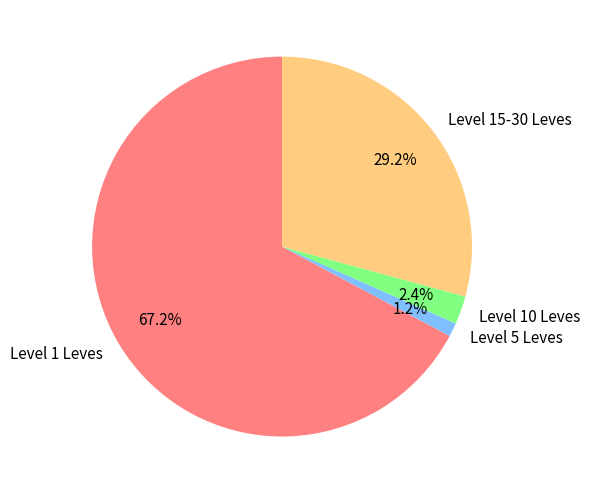

What percentage do Level 10 Leves and Level 5 Leves together represent?

3.6%